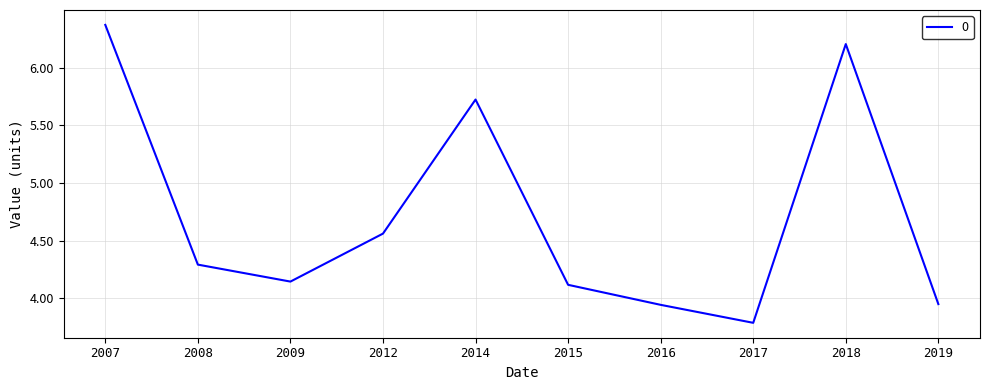

What is the ratio of the value at 2015 to the value at 2016?

1.0